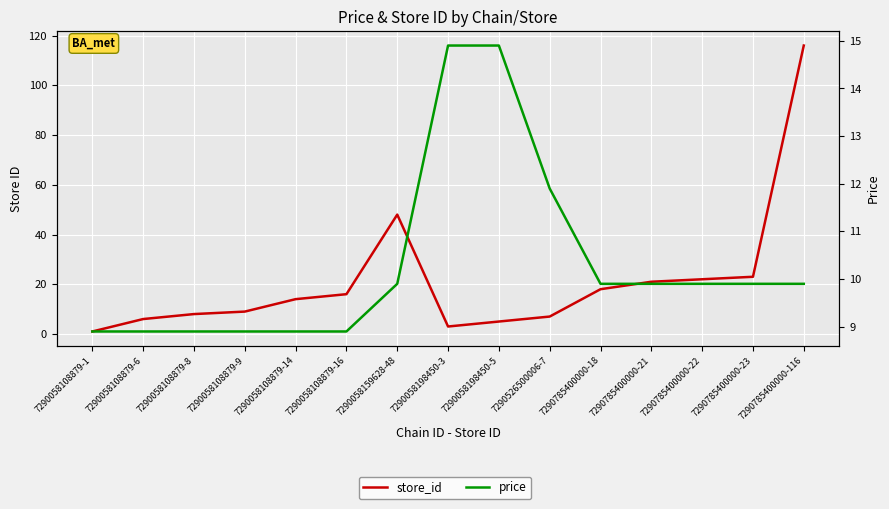

What is the greatest value displayed?

116.0